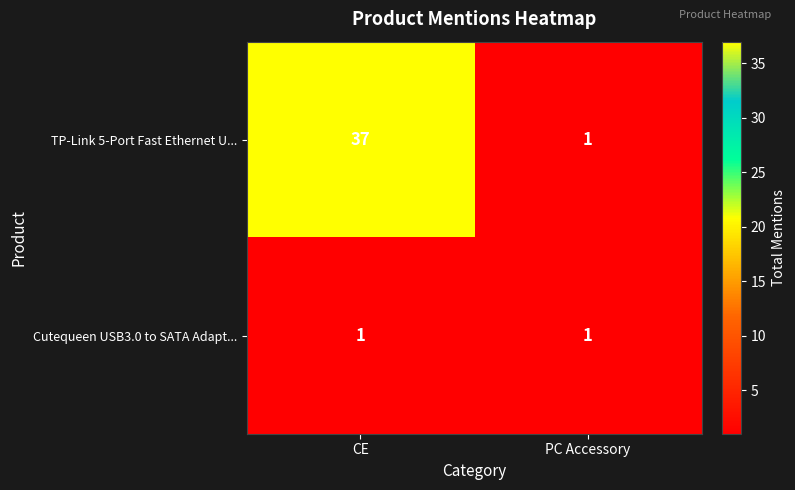

True or false: TP-Link 5-Port Fast Ethernet U... has a value of 1 at PC Accessory.

True